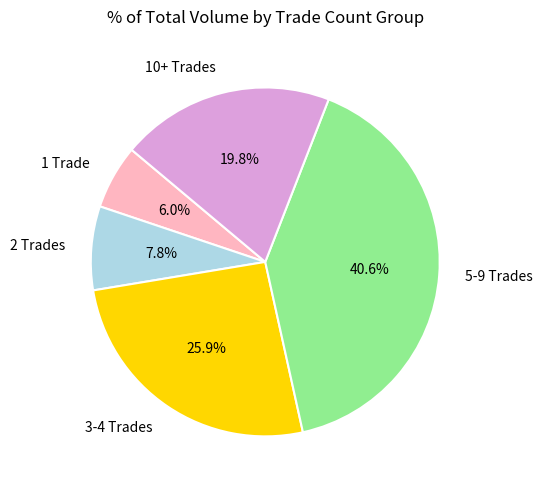

Rank the categories by value from lowest to highest.

1 Trade, 2 Trades, 10+ Trades, 3-4 Trades, 5-9 Trades